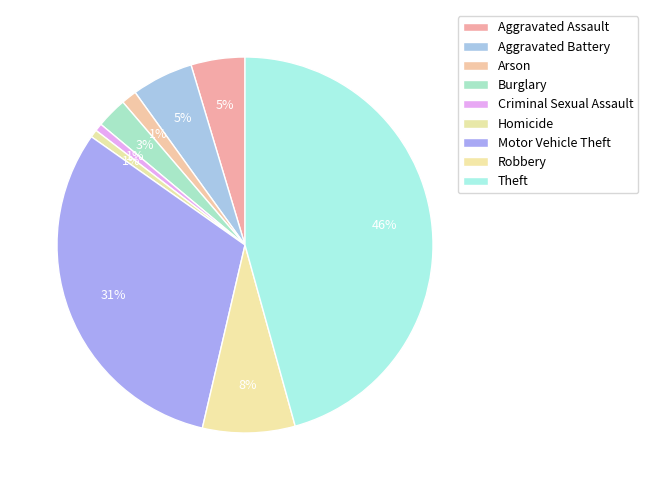

Is there any slice that represents more than half of the pie?

No